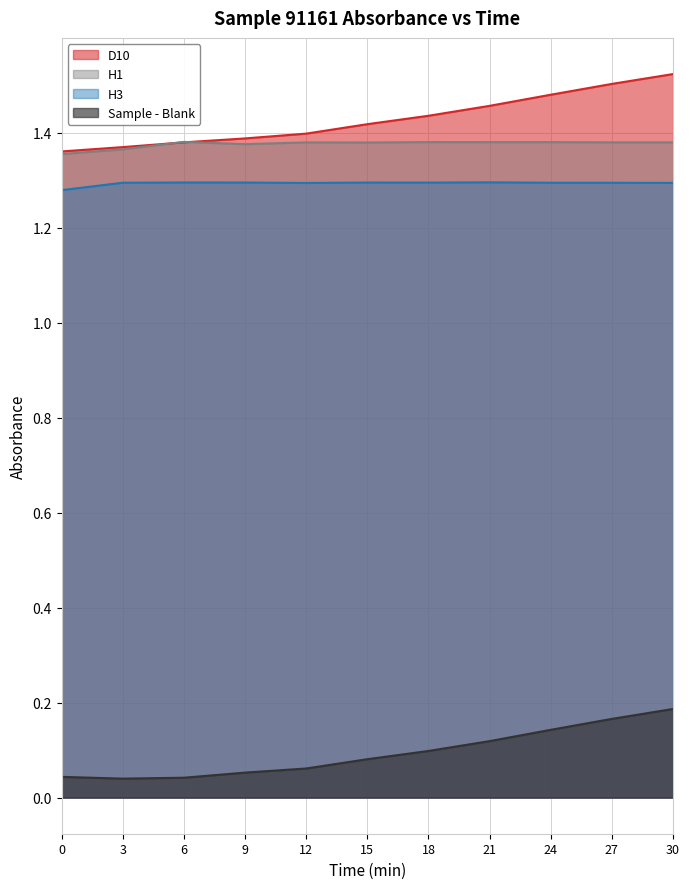

Count the D10 values in the range 1 to 2.

11